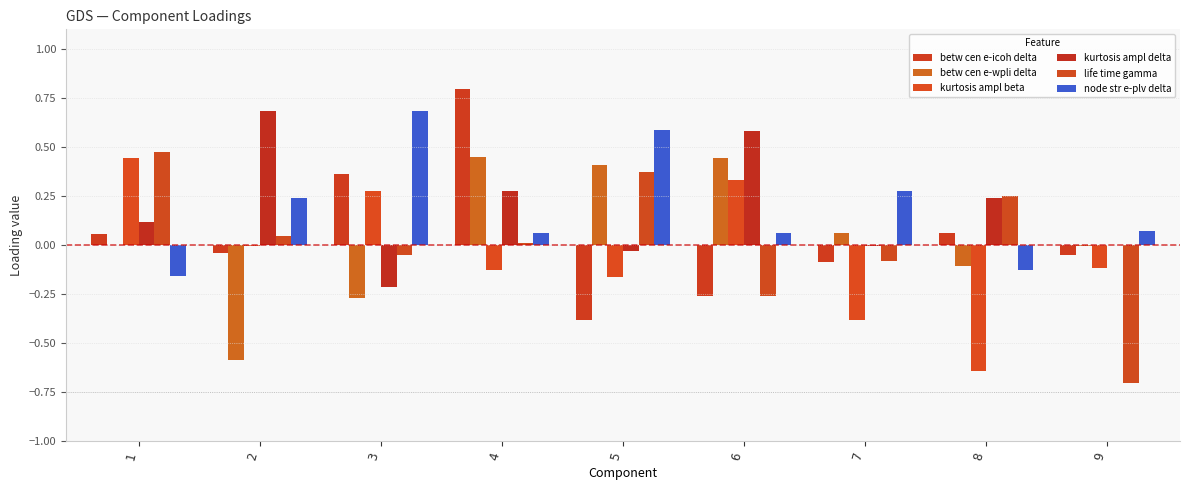

Rank the categories by betw cen e-wpli delta value from highest to lowest.

4, 6, 5, 7, 1, 9, 8, 3, 2